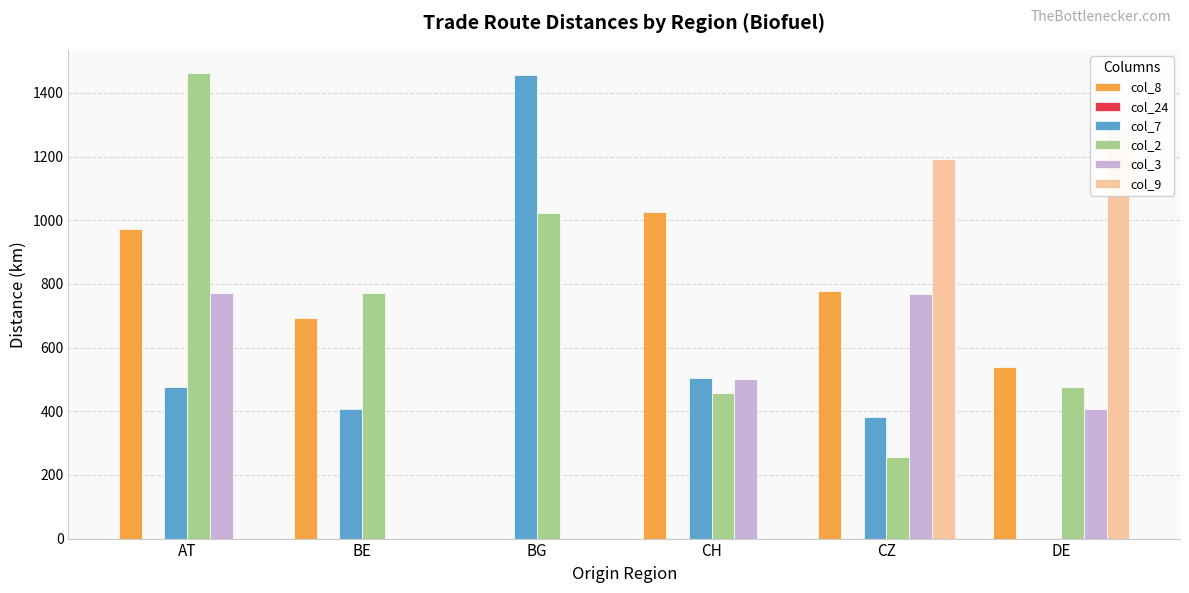

Is the value of col_3 at CH greater than the value of col_8 at DE?

No